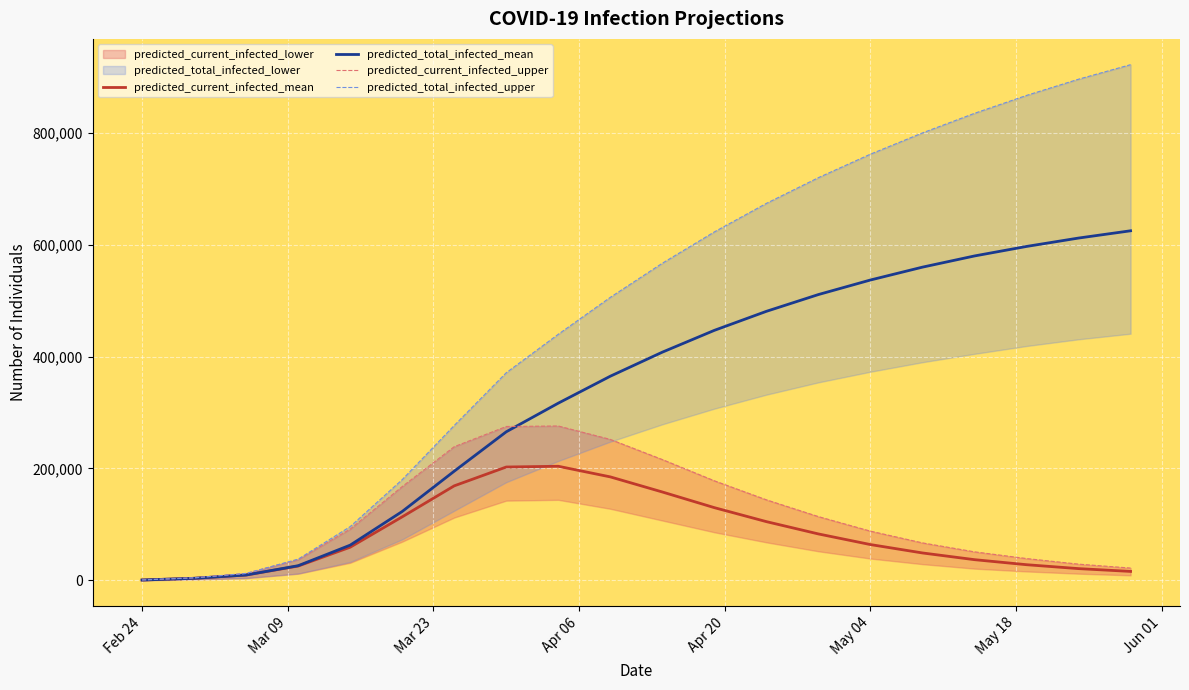

What is the maximum value for predicted_current_infected_mean?

204000